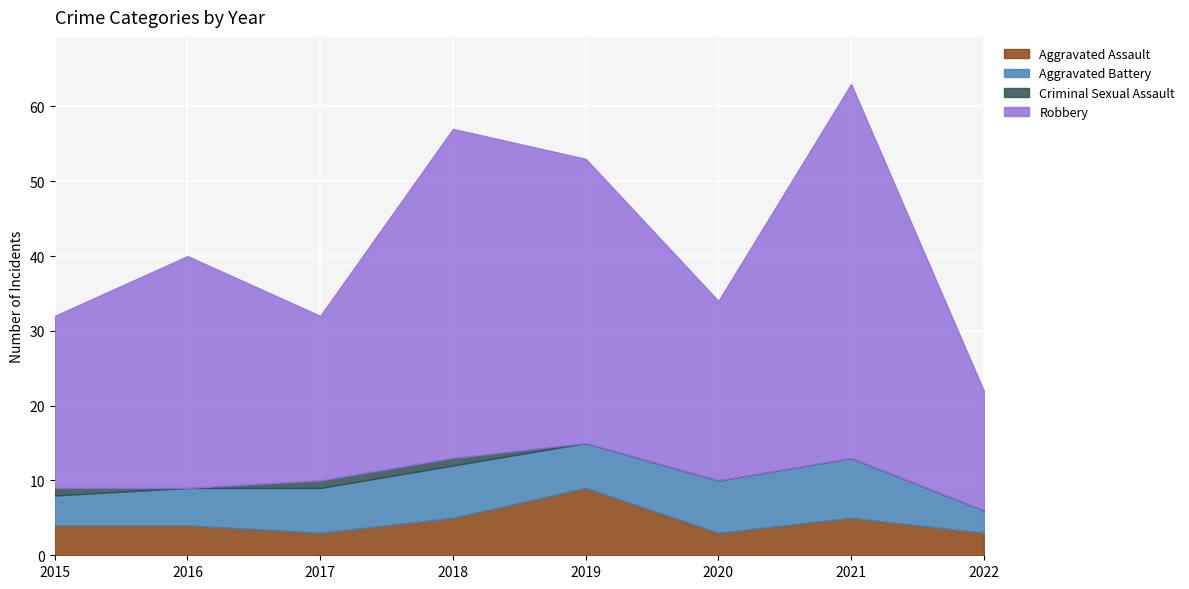

Which series has the largest range (max minus min)?

Robbery